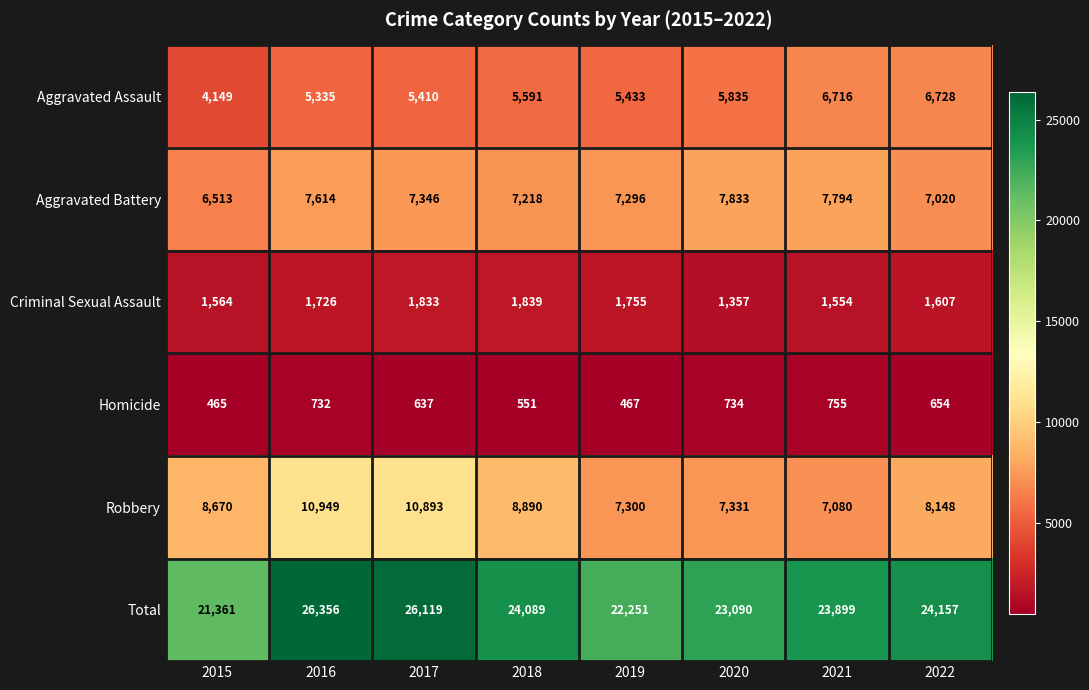

What is the sum of all Robbery values?

69261